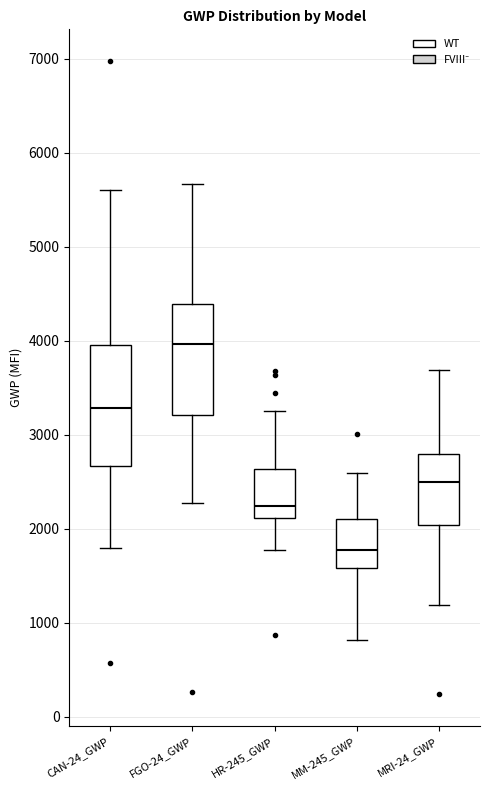

Where is the upper edge of the box for FGO-24_GWP on the y-axis? The values are not printed on the chart, so give them approximately, as read against the axis.

4400